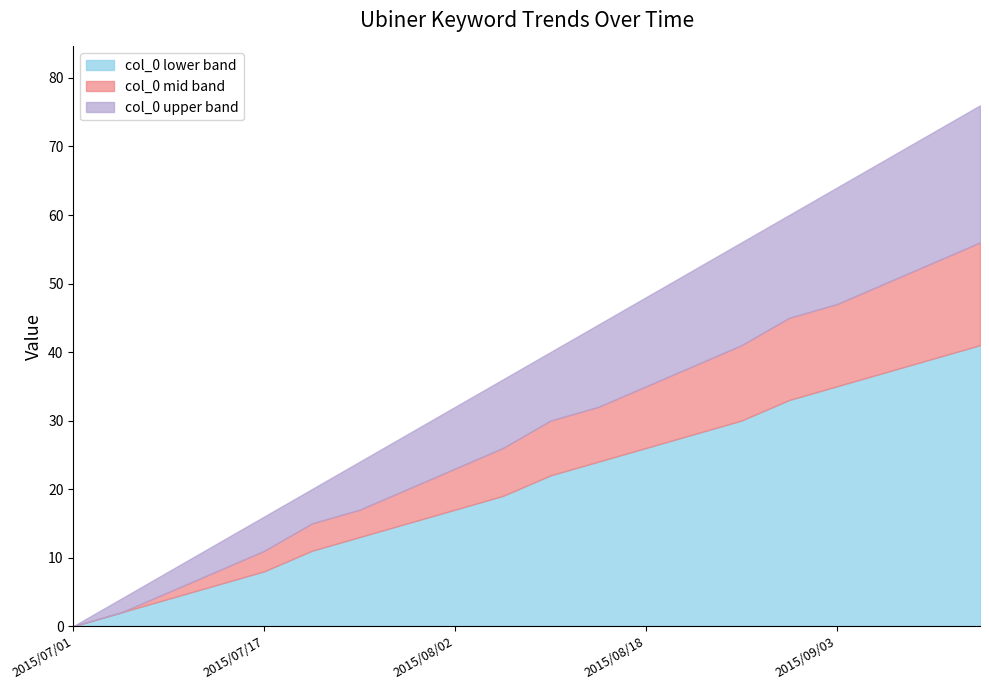

At which category does the chart reach its peak across all series?

2015/09/15